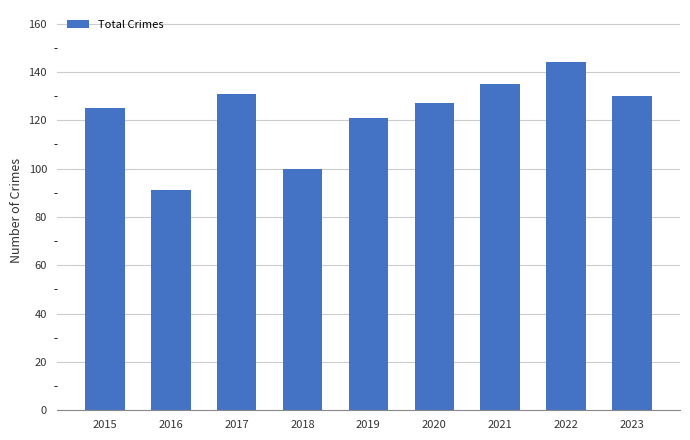

Reading right to left, extract all data points from this chart.

130	144	135	127	121	100	131	91	125